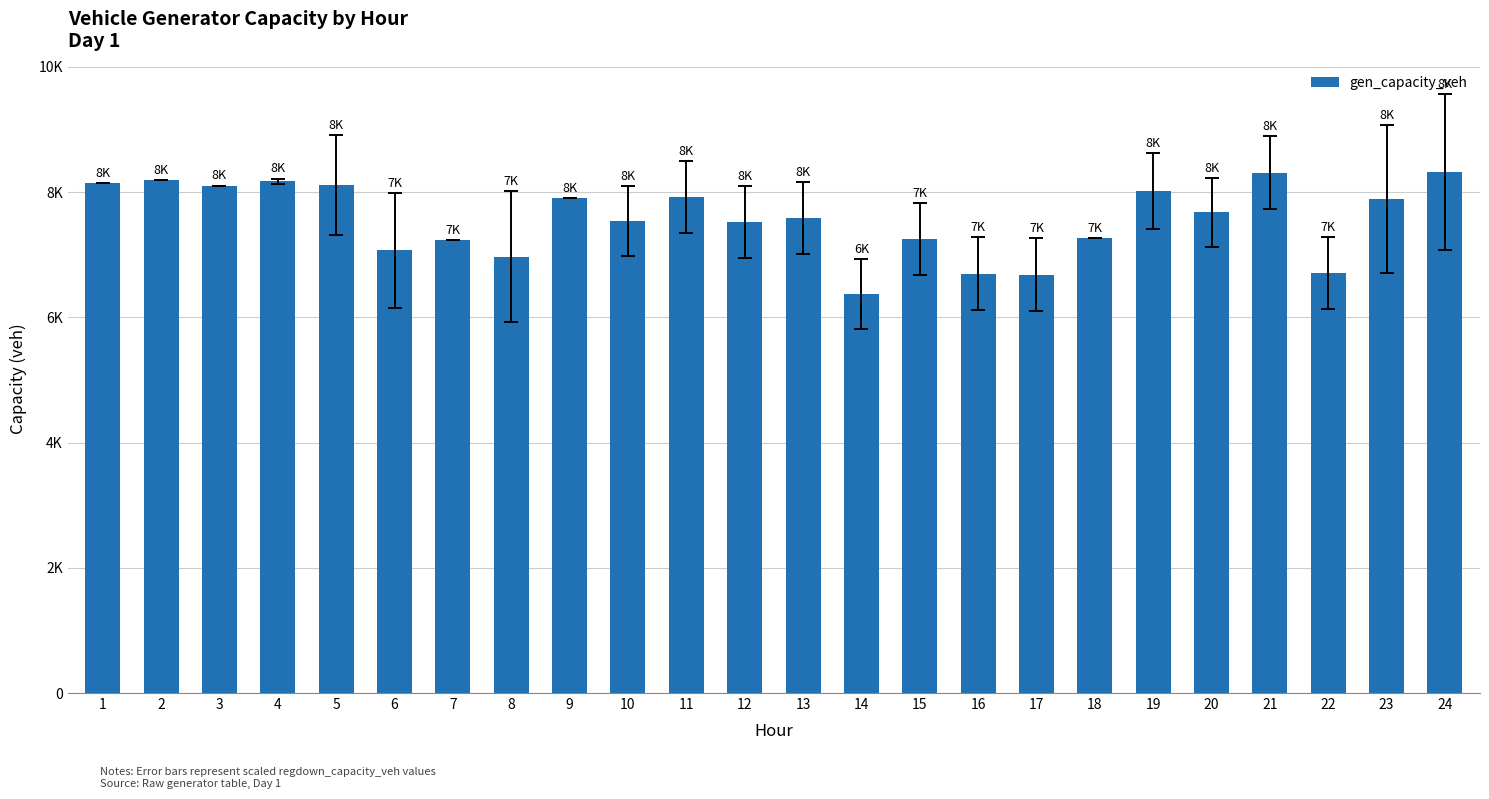

Are the bars horizontal?

No